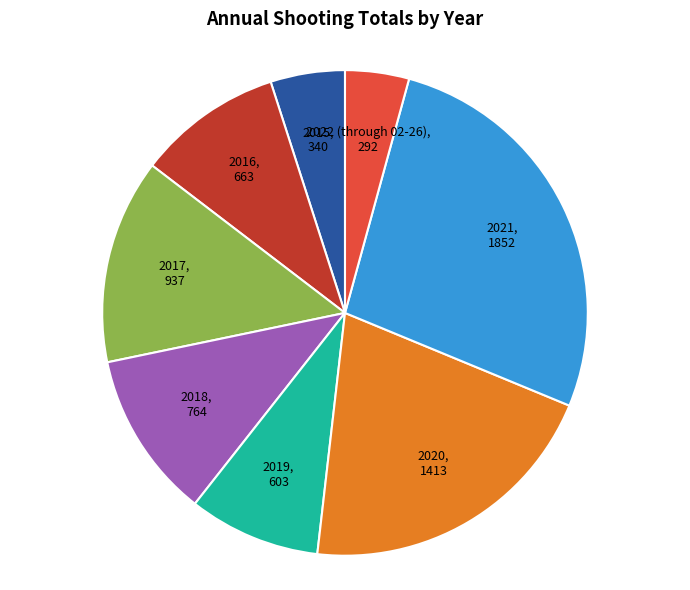

Which has a higher value, 2019 or 2016?

2016